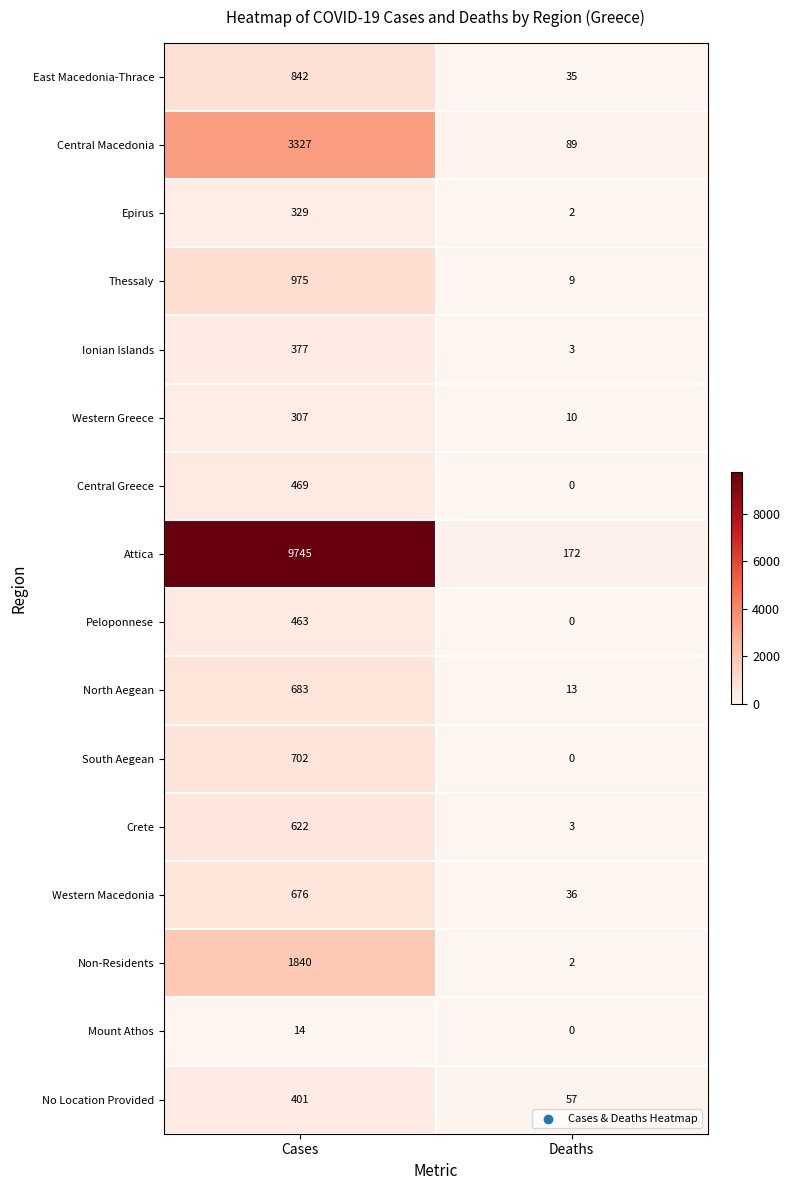

Rank the categories by Crete value from lowest to highest.

Deaths, Cases